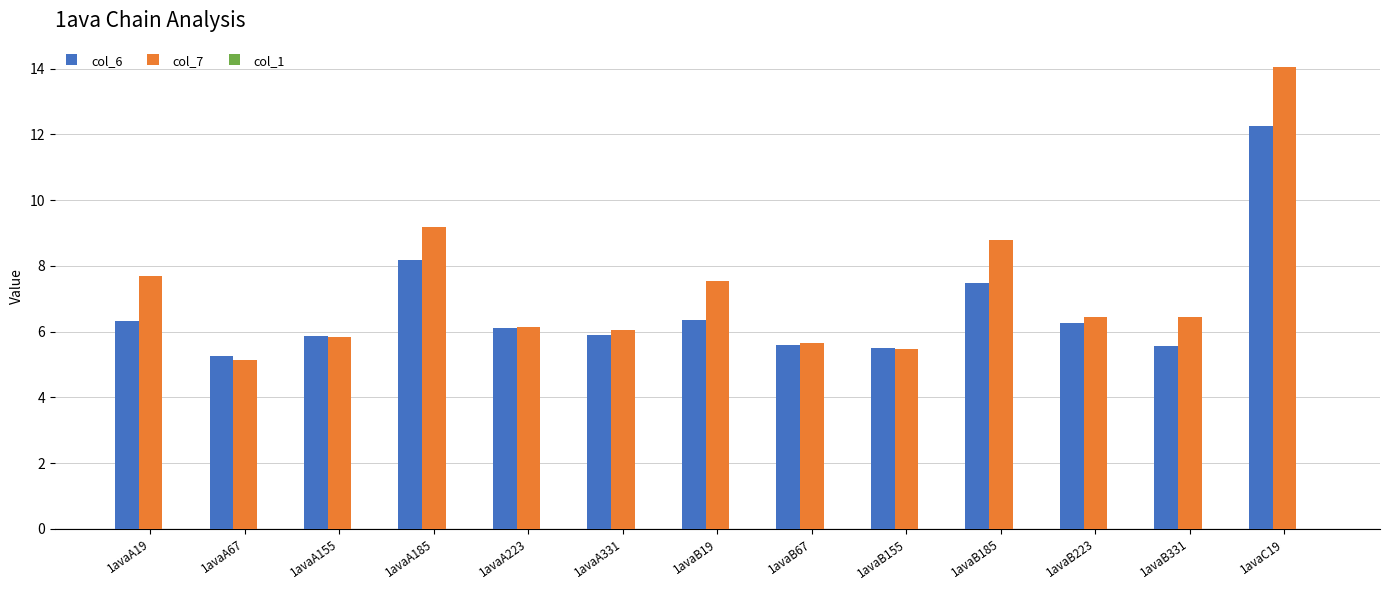

Which label corresponds to the largest value in the chart?

1avaC19